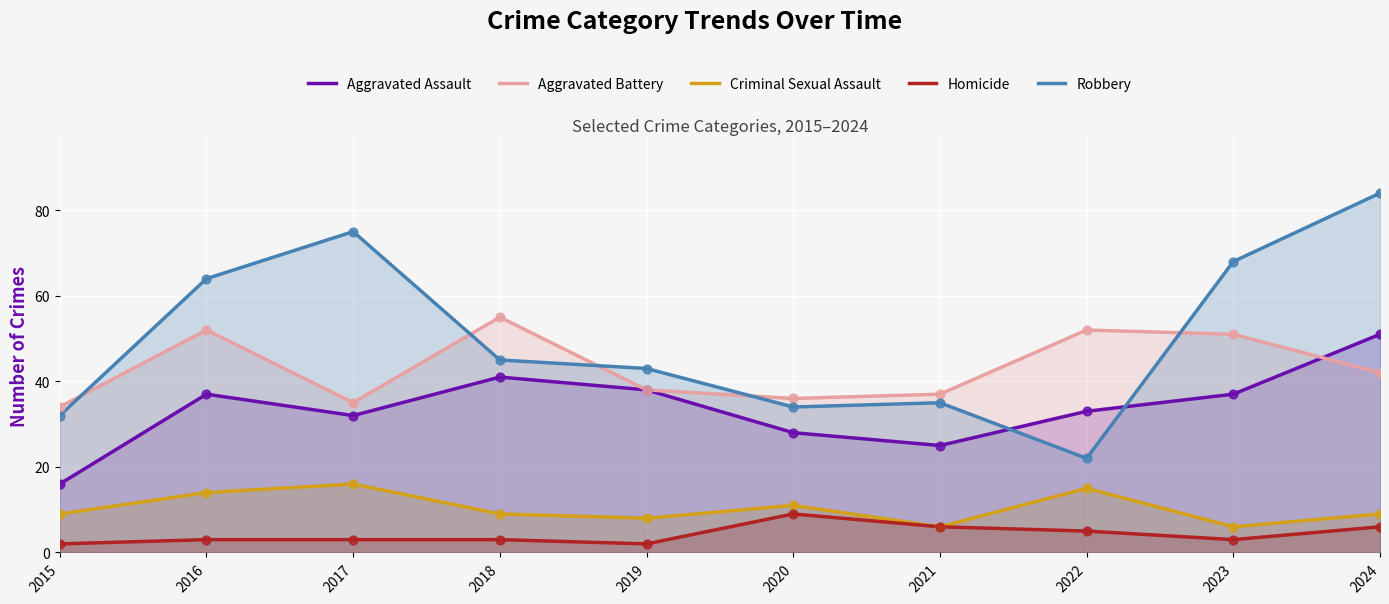

At which category is the sum across all series the highest?

2024